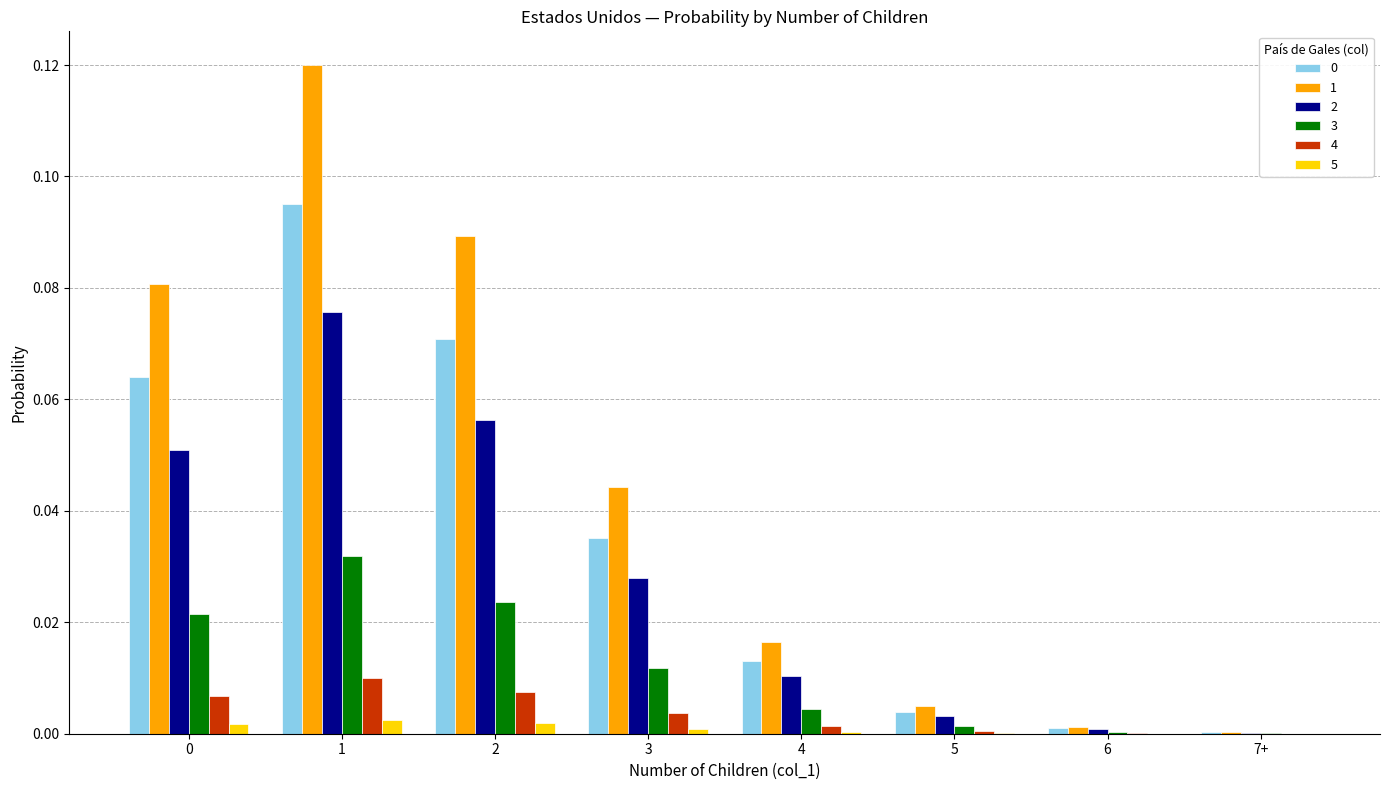

What is the sum of all 1 values?

0.4